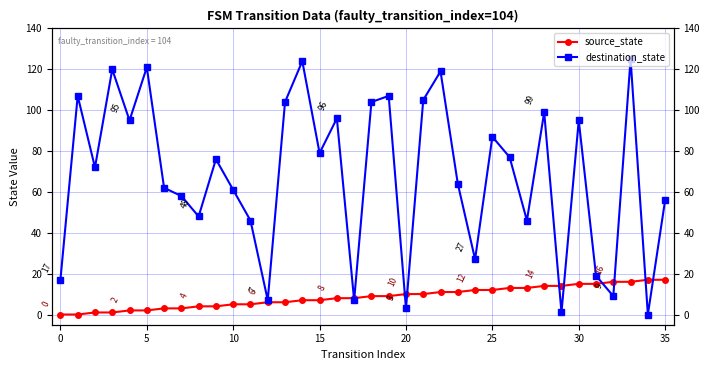

Which series has the widest spread of values?

destination_state